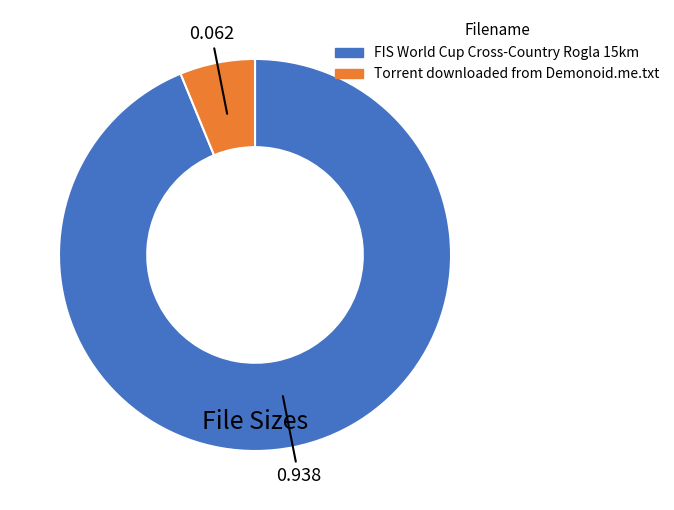

Combined, do FIS World Cup Cross-Country Rogla 15km and Torrent downloaded from Demonoid.me.txt account for over 50%?

Yes